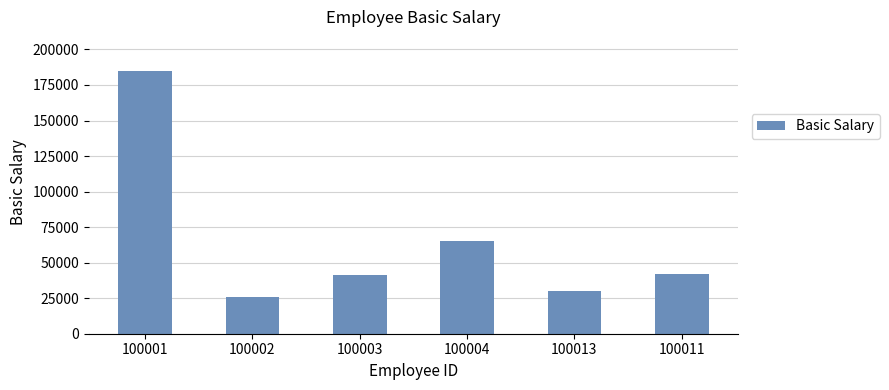

At which category does the chart reach its minimum across all series?

100002